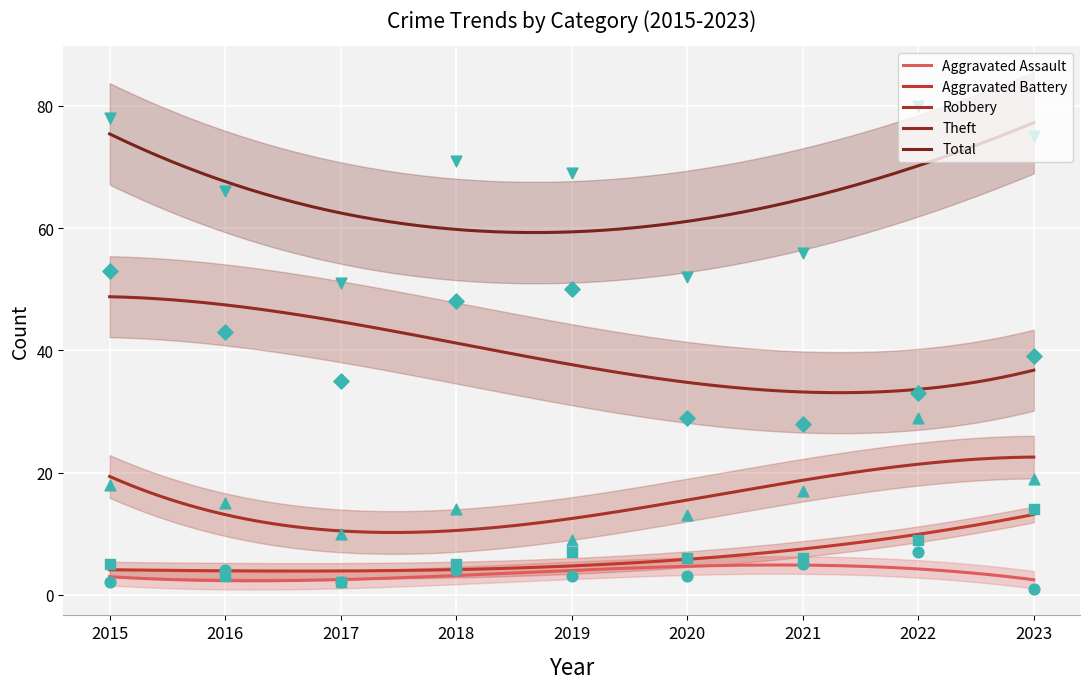

At how many categories does at least one series exceed 52?

7